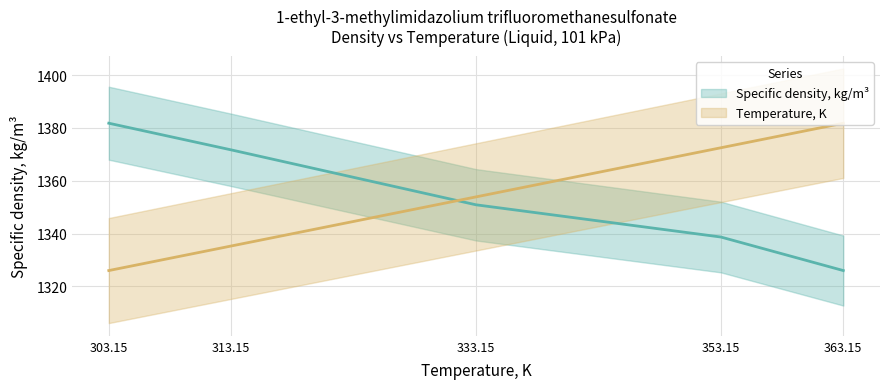

True or false: Specific density, kg/m3 and Temperature, K intersect in this chart.

True